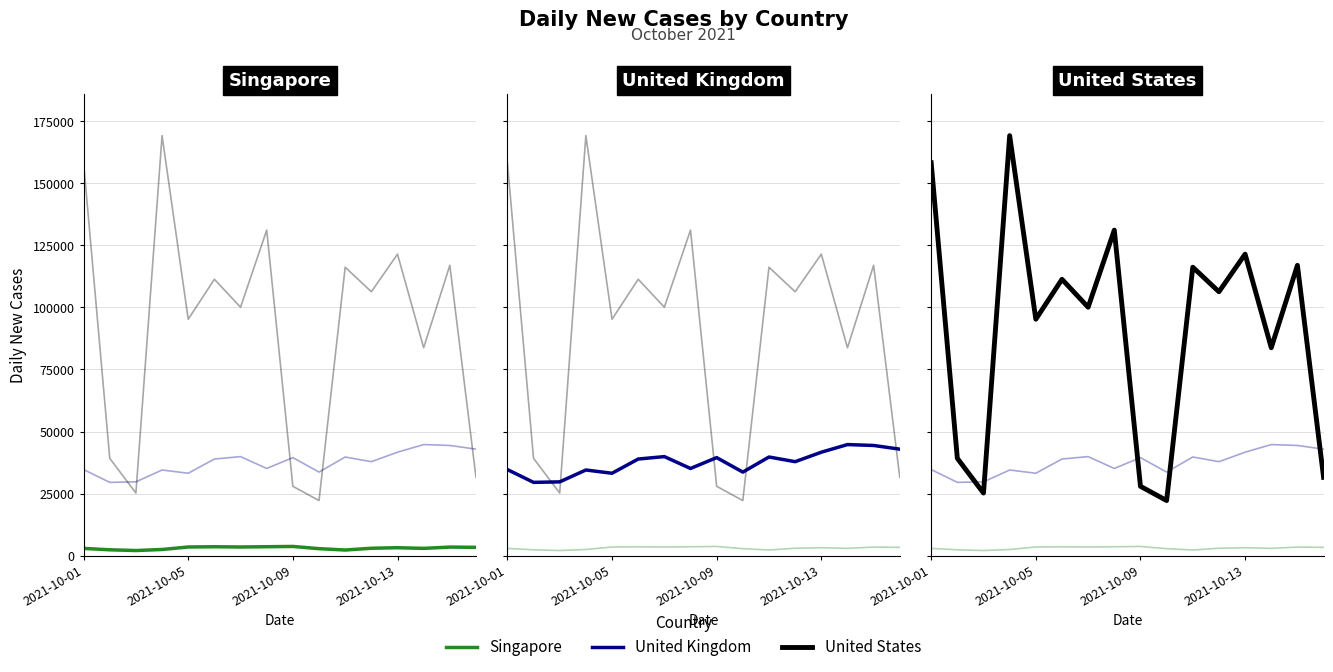

Is the value of United States at 11 greater than the value of United Kingdom at 2021-10-09?

Yes